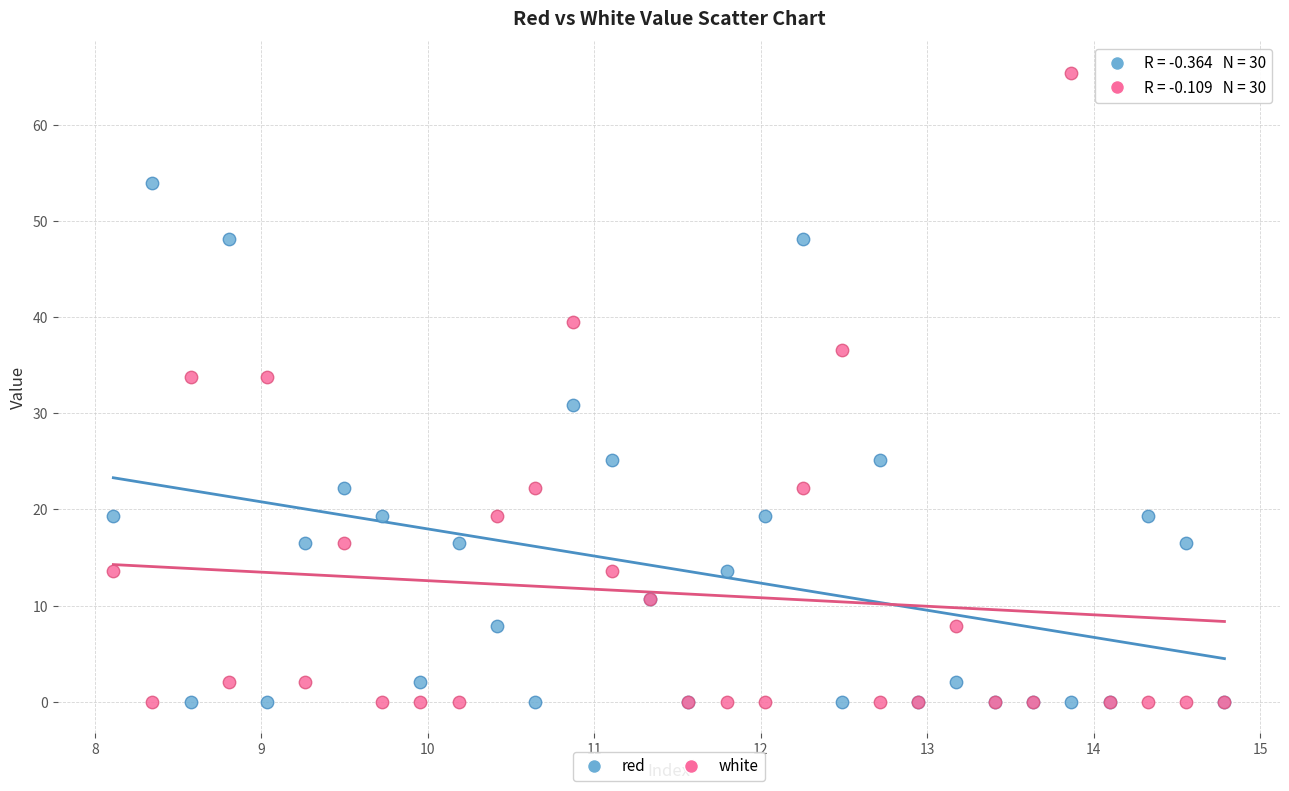

What are all the series names shown in the legend?

red, white